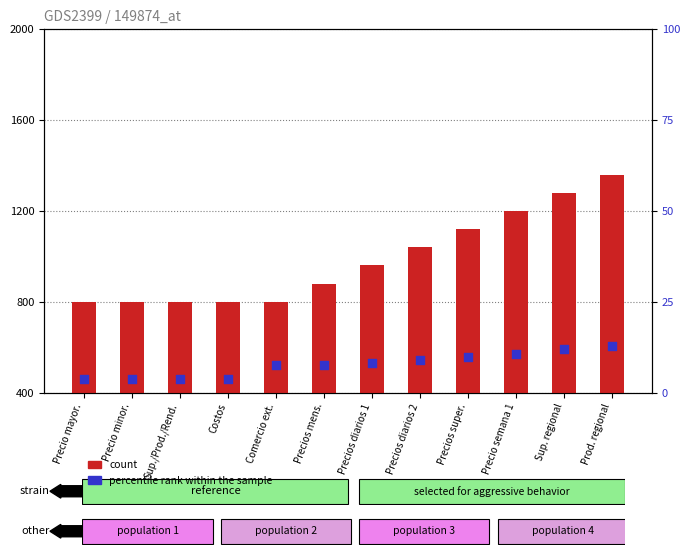

Which series has the largest Y range (max minus min)?

count